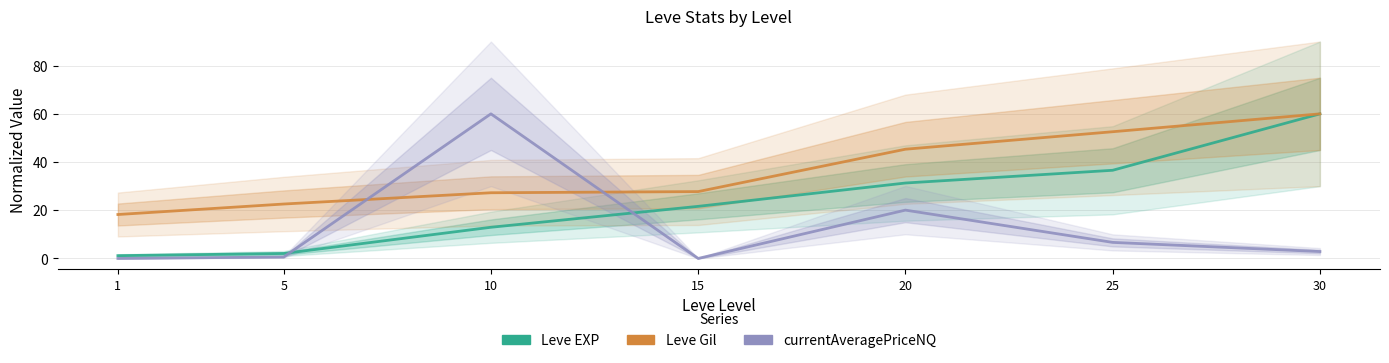

How many values in currentAveragePriceNQ are above zero?

5